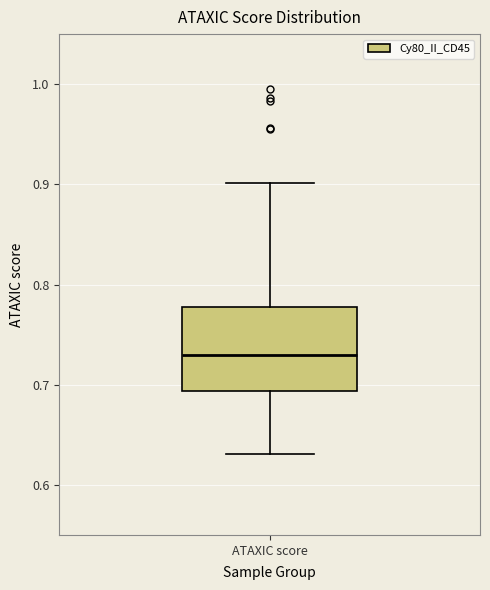

Read this box plot against the y-axis: the position of the median line, the range covered by the box, and the ends of both whiskers. The values are not printed on the chart, so give them approximately, as read against the axis.

median 0.73, box 0.69 to 0.78, whiskers 0.63 to 0.90